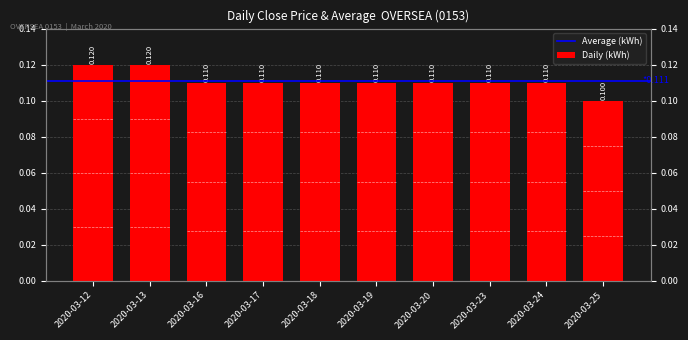

Reading left to right, list all the values displayed in this chart.

0.1	0.1	0.1	0.1	0.1	0.1	0.1	0.1	0.1	0.1